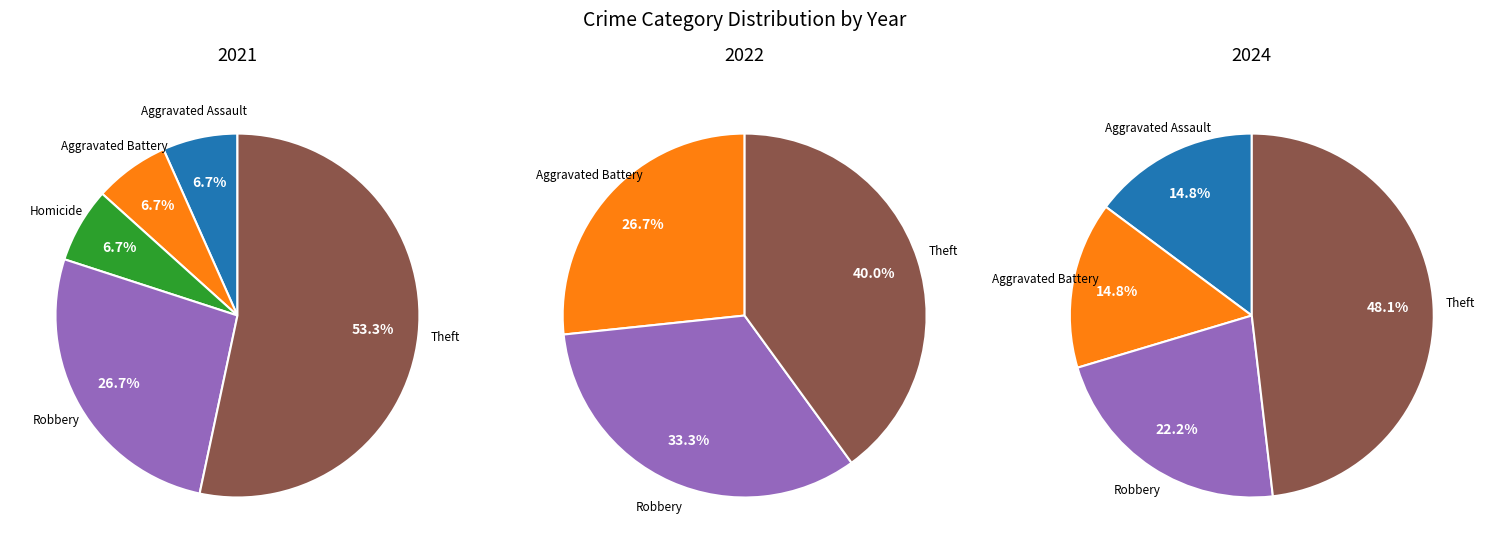

The 5 slice represents 44% of the pie. True or false?

False